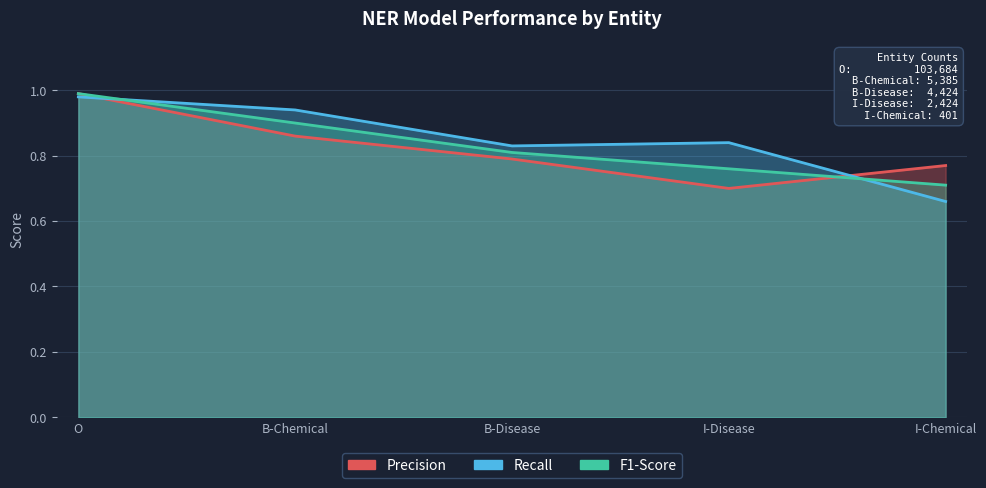

What is the value of the Precision point at the 5th from the left?

0.8